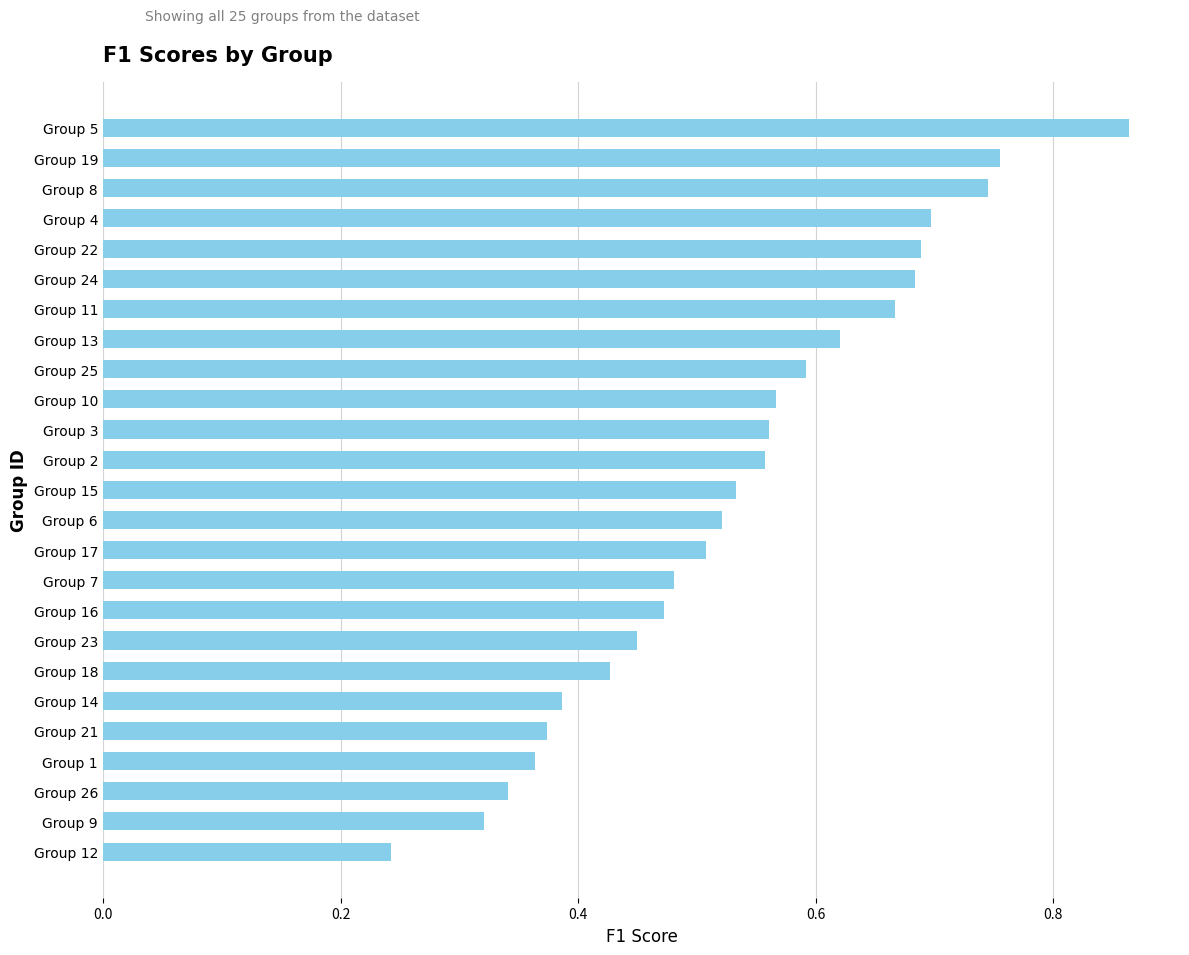

Between Group 18 and Group 19, which is larger?

Group 19